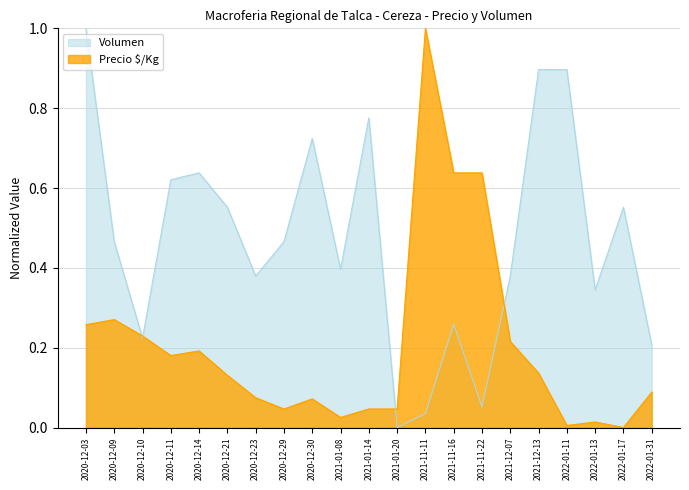

Where is the first local minimum for Volumen?

2020-12-10